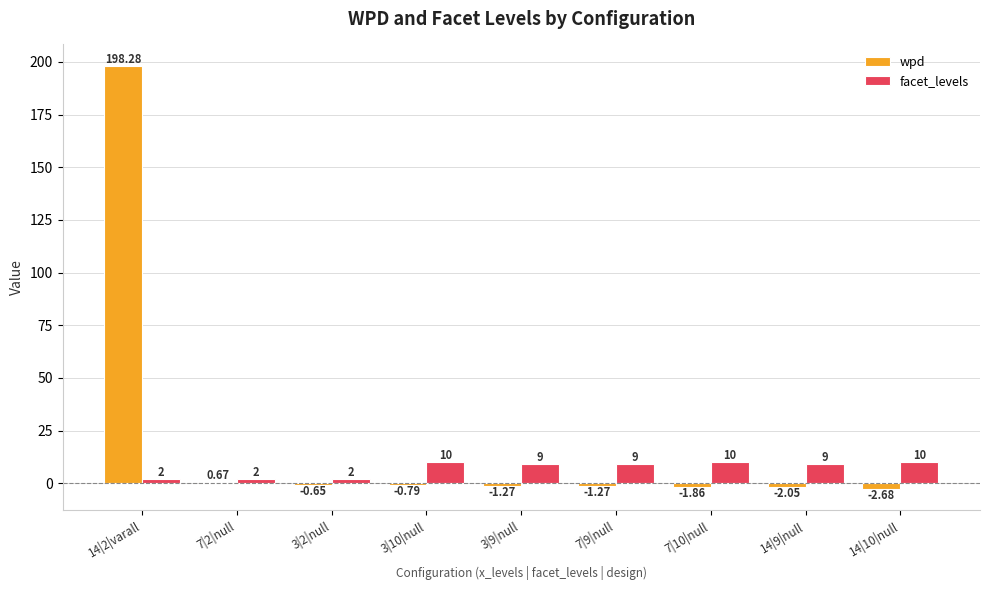

What is the sum of the facet_levels values at 7|2|null and 14|10|null?

12.0